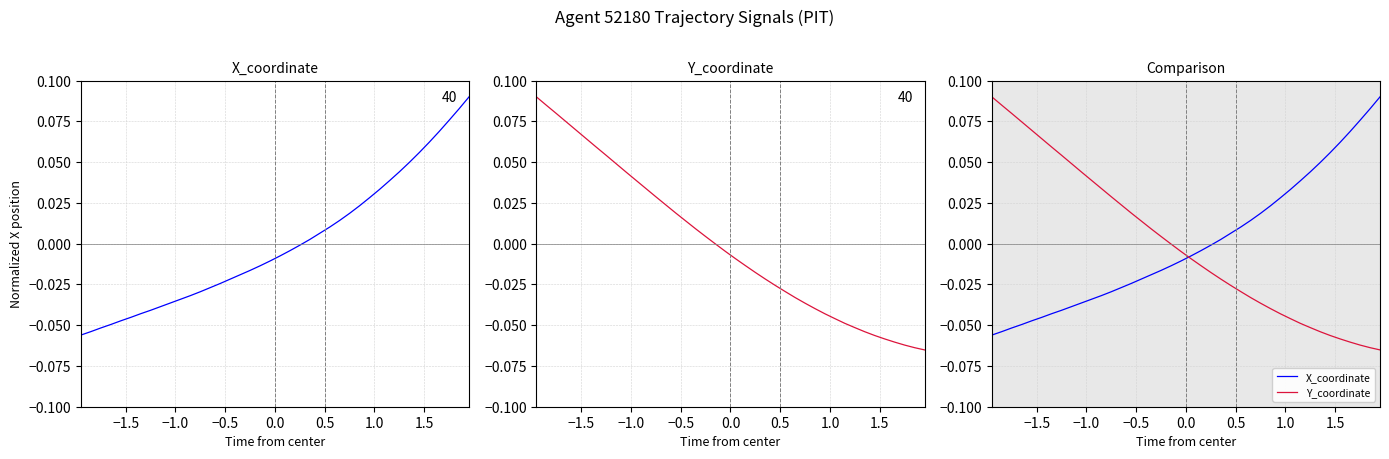

Which series ends up on top after the final intersection of X_coordinate and Y_coordinate?

X_coordinate